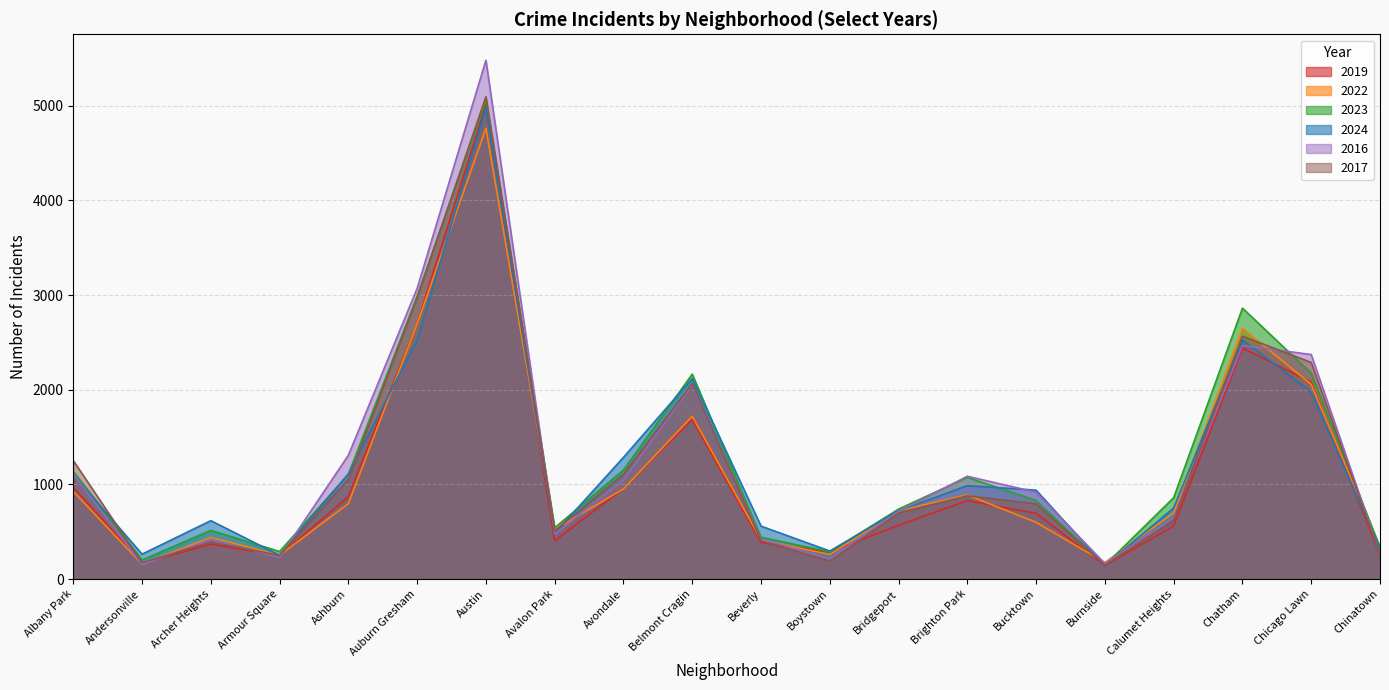

Is the value of 2017 at Austin greater than the value of 2023 at Andersonville?

Yes